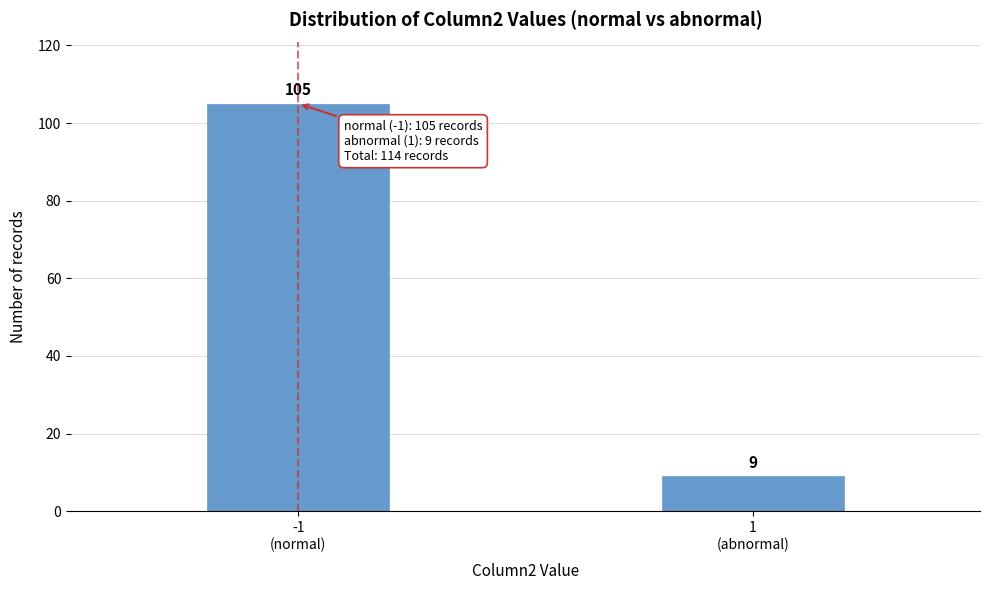

What is the difference between the maximum and minimum values?

96